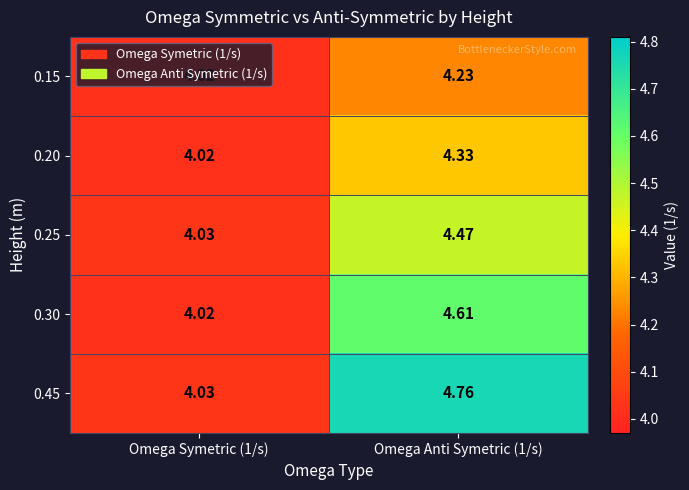

Is the value of 0.15 at Omega Anti Symetric (1/s) greater than the value of 0.45 at Omega Symetric (1/s)?

Yes